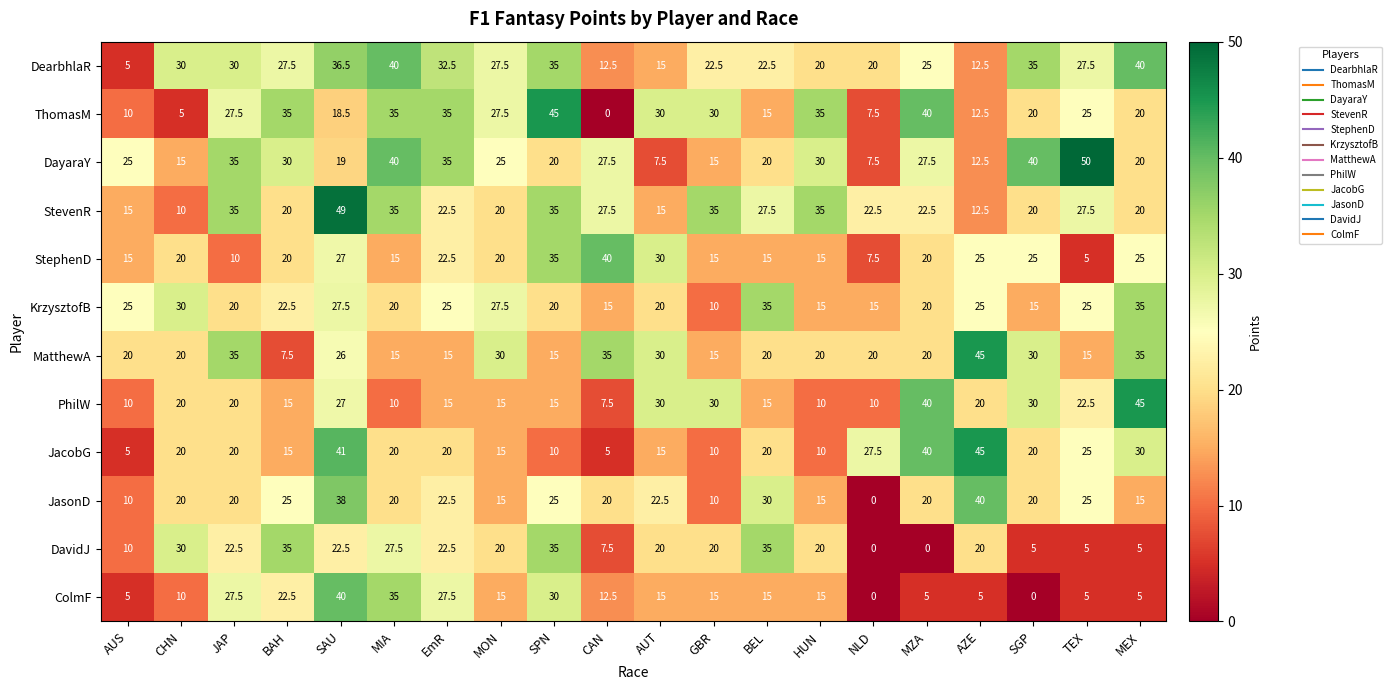

What is the total value across all series at SPN?

320.0